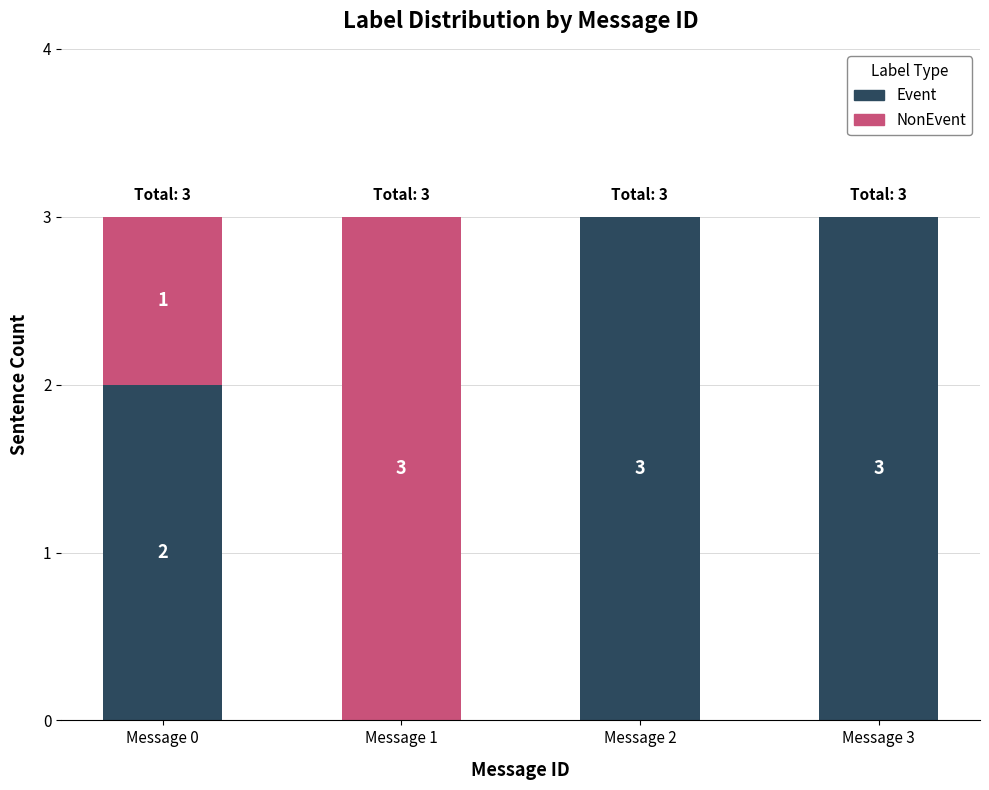

What is the maximum value for Event?

3